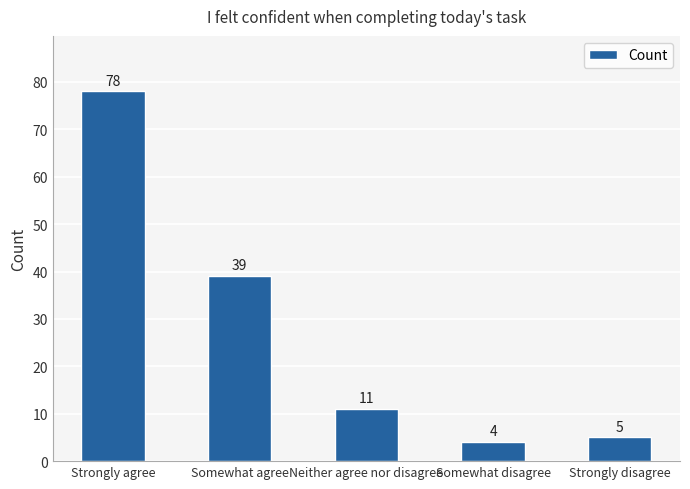

Is it true that the value at Somewhat disagree is 4?

True